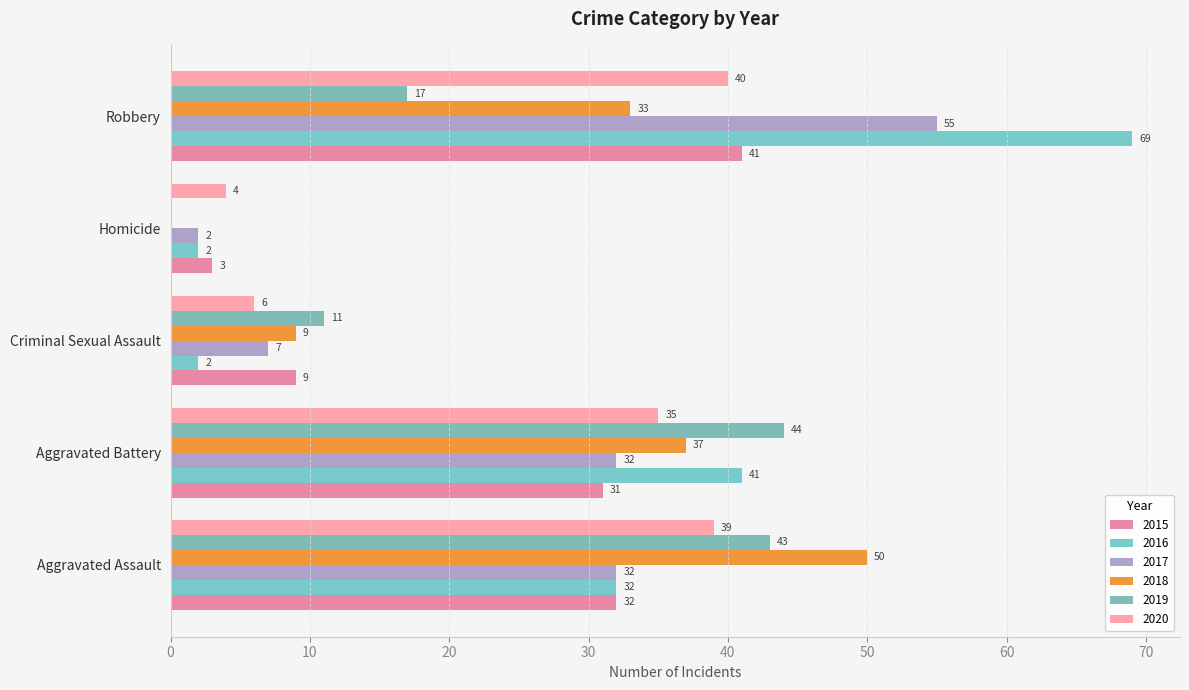

What is the approximate value of 2015 at Aggravated Battery, to the nearest 10?

30